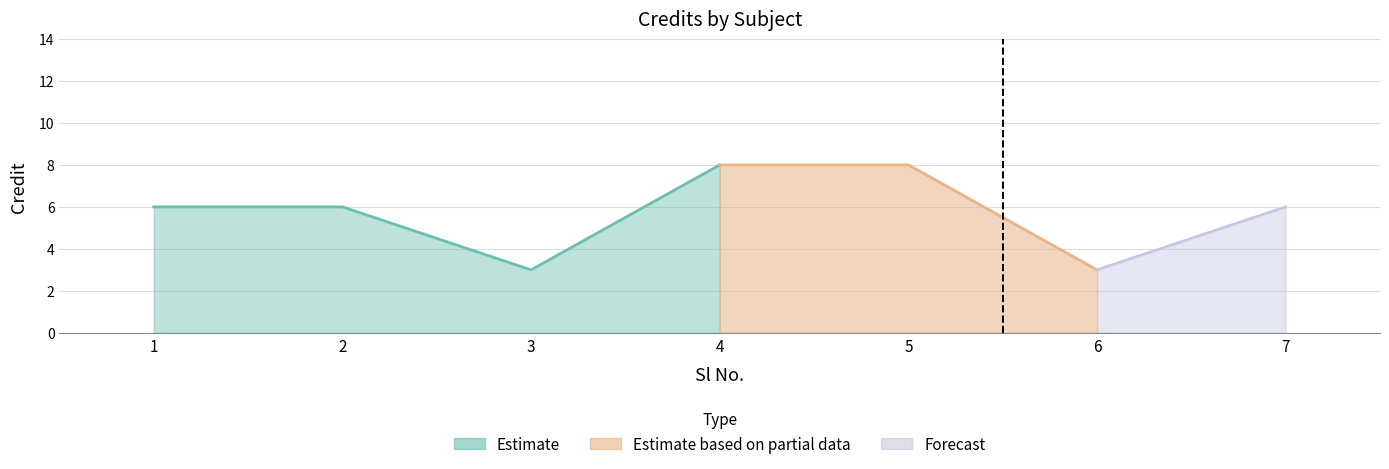

Where does the data first go above 6?

4